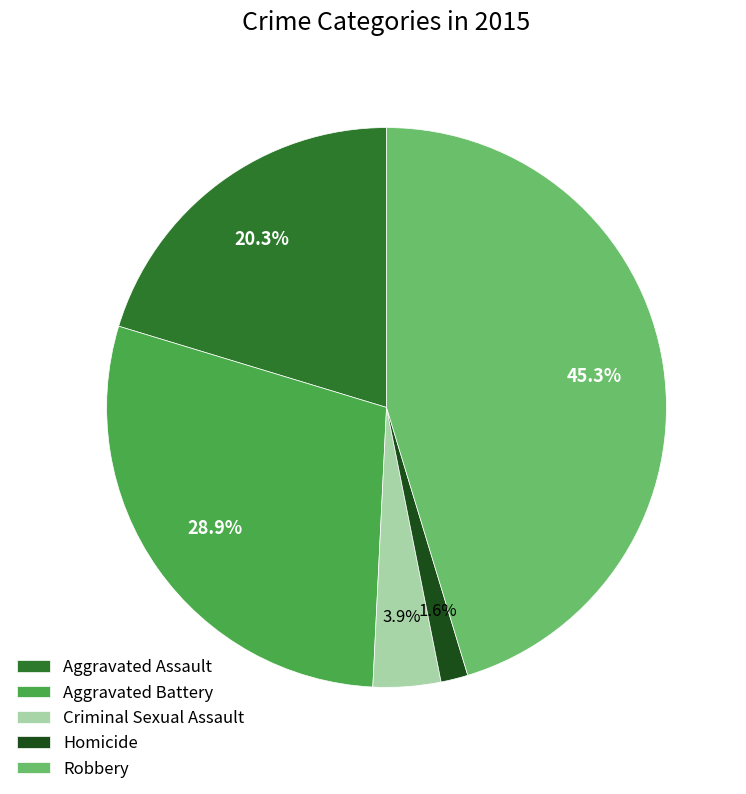

To the nearest percent, what is the difference between the largest and smallest slice percentages?

44%